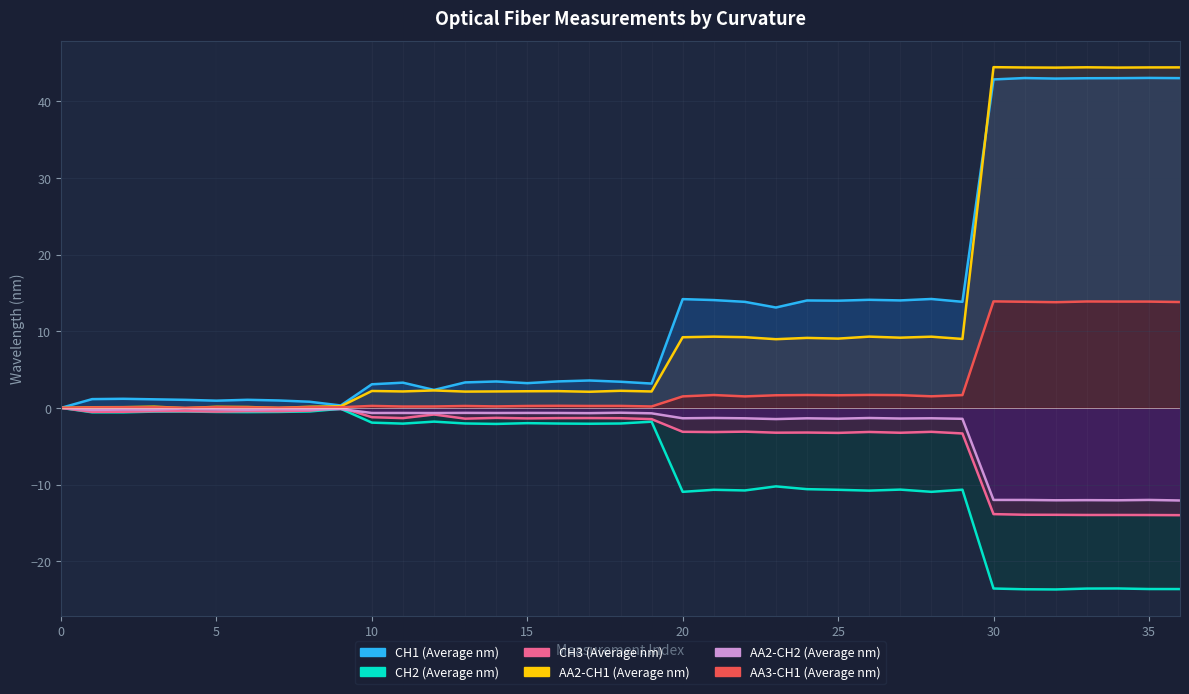

True or false: CH1 (Average nm) and CH3 (Average nm) cross at least once.

False